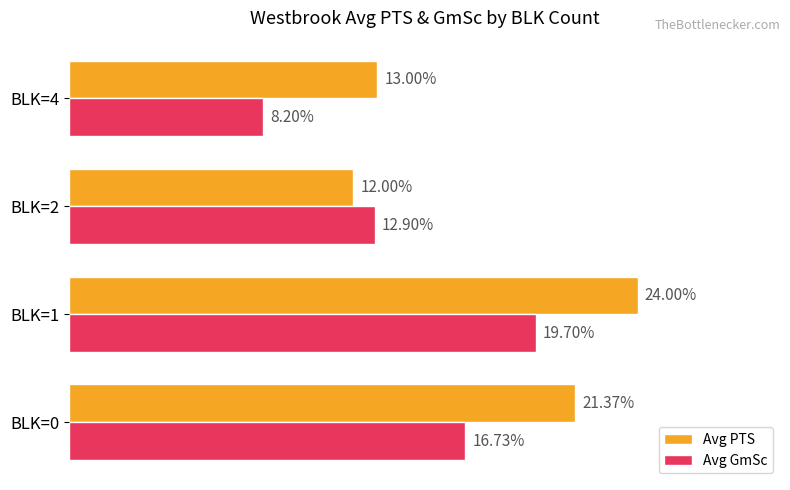

Rank the series at BLK=2 from highest to lowest value.

Avg GmSc, Avg PTS